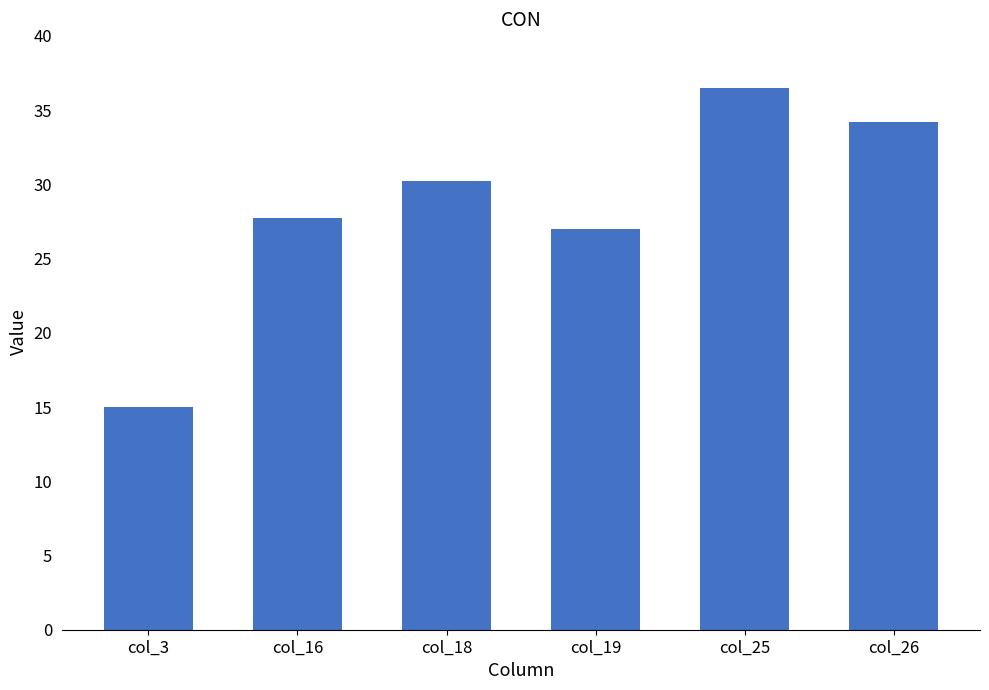

List the labels in order of value, smallest first.

col_3, col_19, col_16, col_18, col_26, col_25